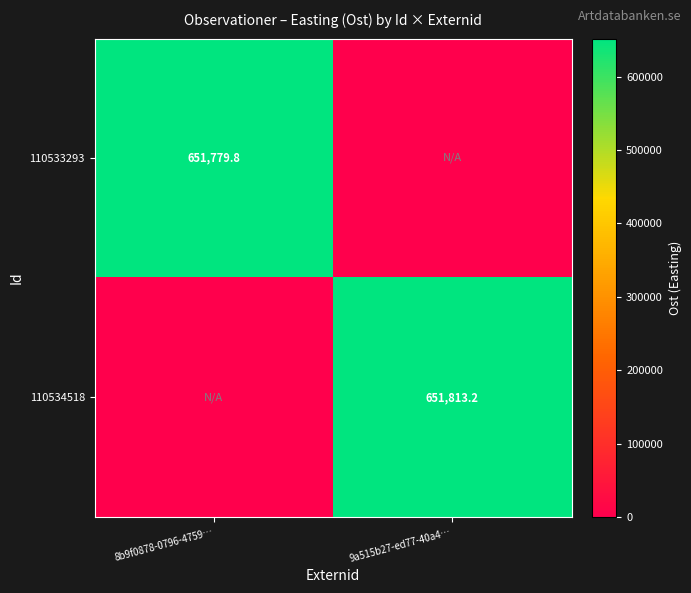

Is it true that 110534518 equals 651813.2 at 9a515b27-ed77-40a4…?

True